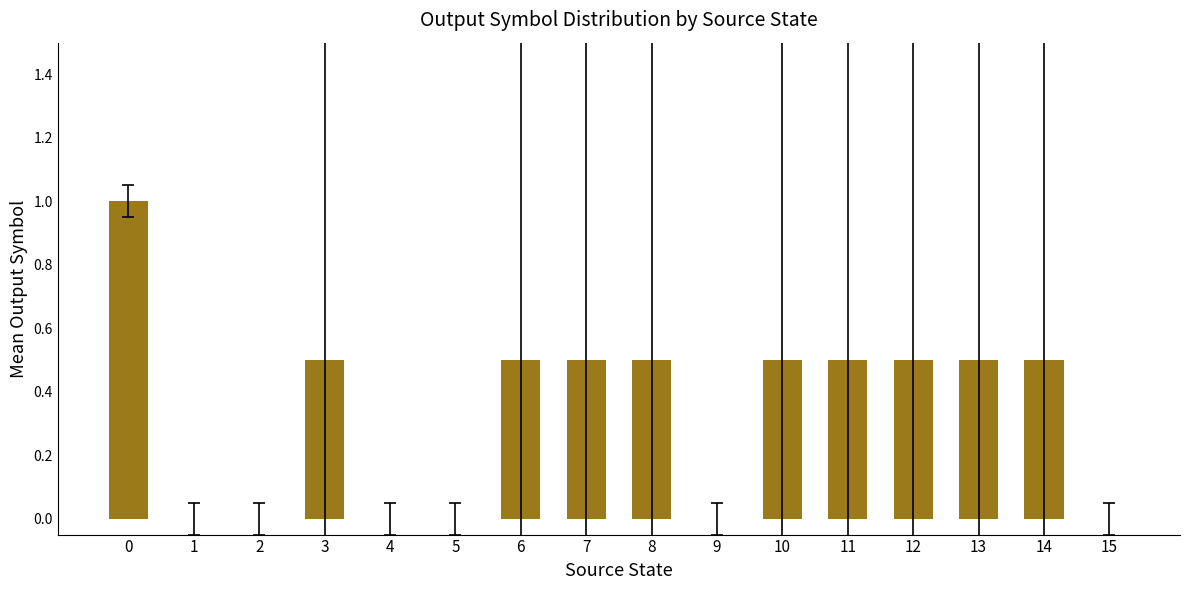

The value at 1 is 0.0. True or false?

True